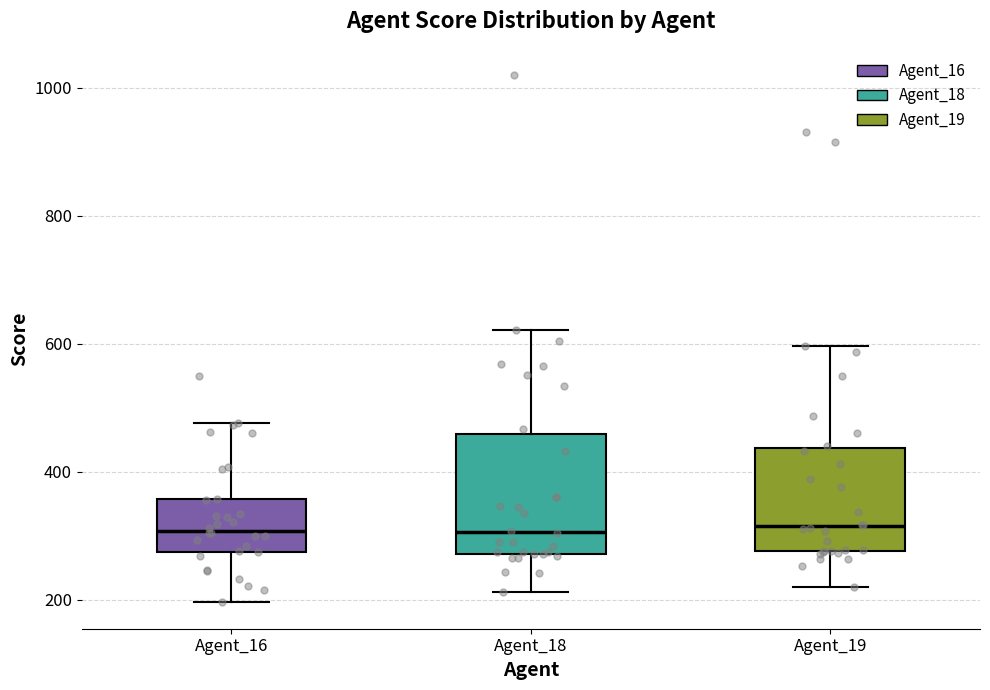

Comparing the boxes themselves (not the whiskers), which one is the tallest?

Agent_18